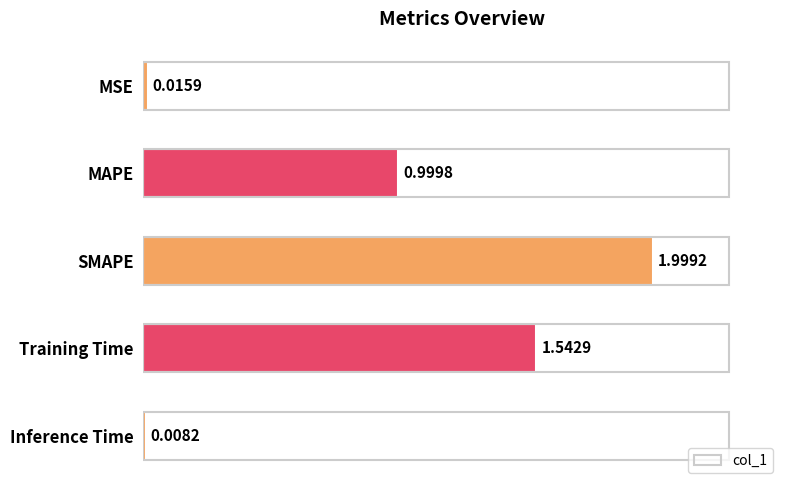

Which has a higher value, Inference Time or MSE?

MSE